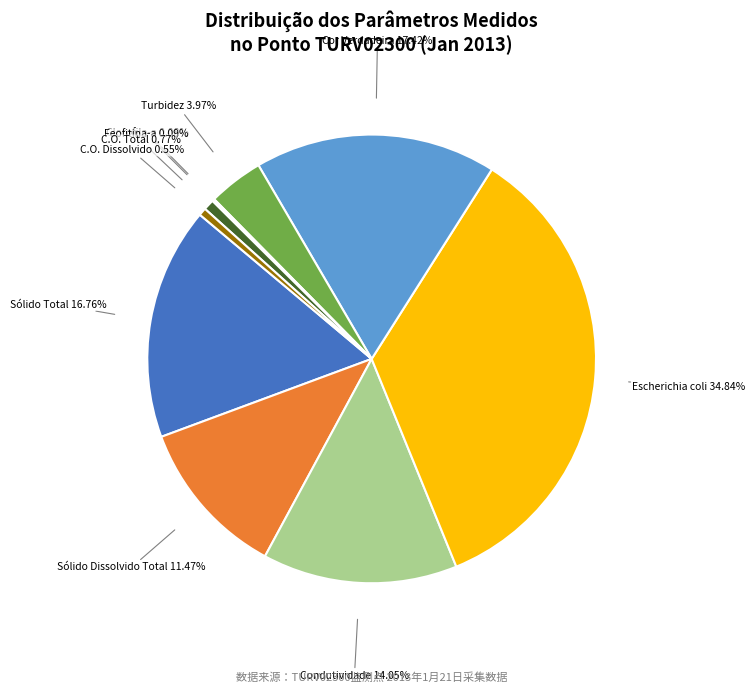

Is there any slice that represents more than half of the pie?

No